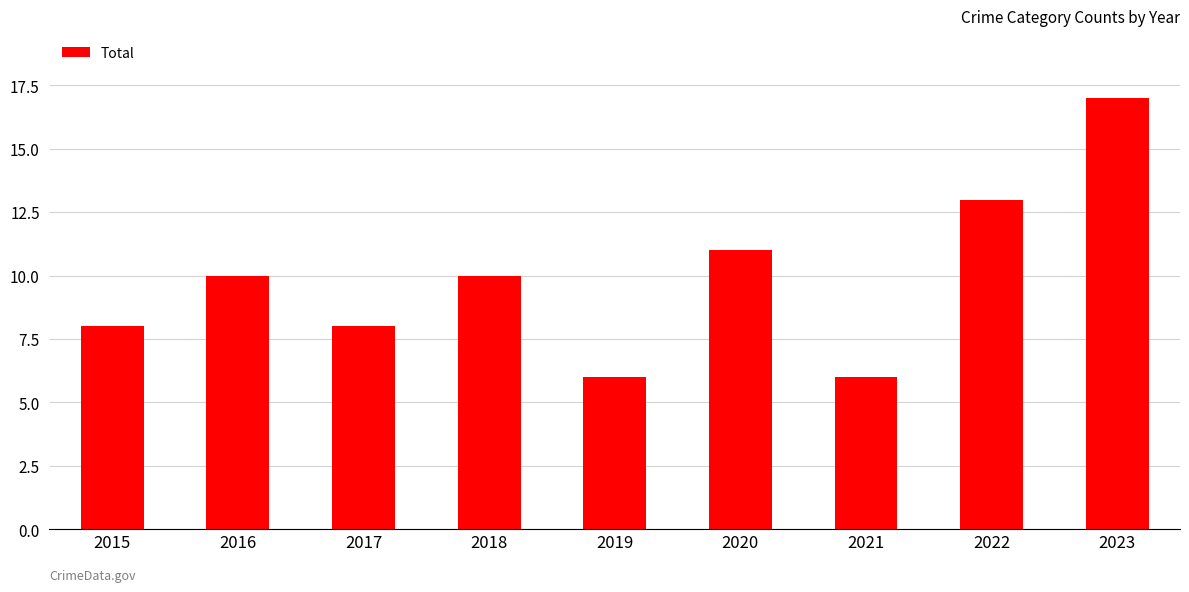

What is the smallest value displayed?

6